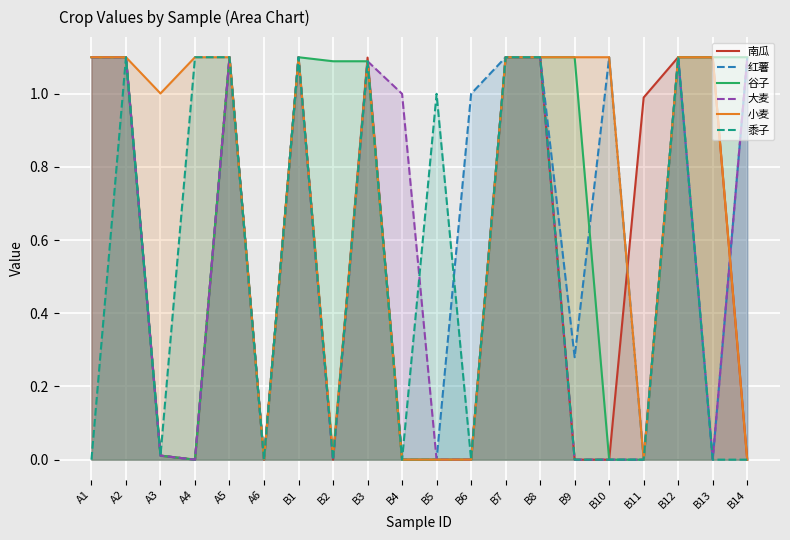

Reading right to left, list all the values displayed in this chart.

南瓜: 0.0	1.1	1.1	1.0	0.0	0.0	1.1	1.1	0.0	0.0	0.0	1.1	0.0	1.1	0.0	1.1	0.0	0.0	1.1	1.1
红薯: 1.1	0.0	1.1	0.0	1.1	0.3	1.1	1.1	1.0	0.0	0.0	1.1	0.0	1.1	0.0	1.1	0.0	0.0	1.1	1.1
谷子: 1.1	1.1	1.1	0.0	0.0	1.1	1.1	1.1	0.0	0.0	0.0	1.1	1.1	1.1	0.0	1.1	0.0	0.0	1.1	1.1
大麦: 1.1	0.0	1.1	0.0	0.0	0.0	1.1	1.1	0.0	0.0	1.0	1.1	0.0	1.1	0.0	1.1	0.0	0.0	1.1	1.1
小麦: 0.0	1.1	1.1	0.0	1.1	1.1	1.1	1.1	0.0	0.0	0.0	1.1	0.0	1.1	0.0	1.1	1.1	1.0	1.1	1.1
黍子: 0.0	0.0	1.1	0.0	0.0	0.0	1.1	1.1	0.0	1.0	0.0	1.1	0.0	1.1	0.0	1.1	1.1	0.0	1.1	0.0